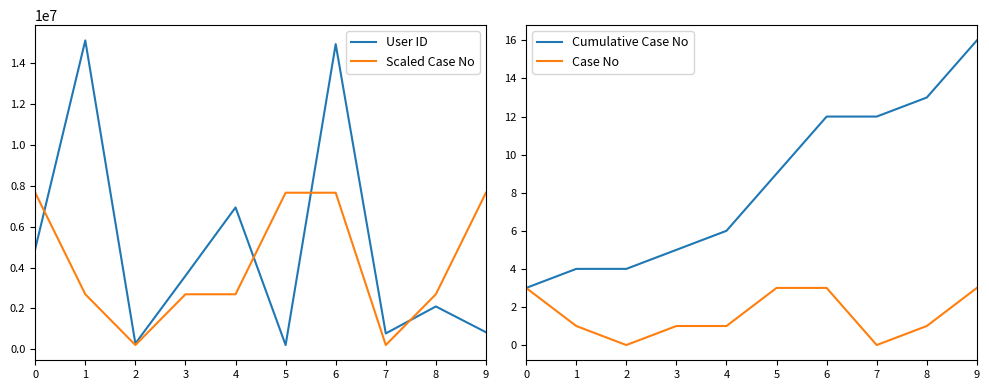

The value of Scaled Case No at 2 is 94687.5. True or false?

False